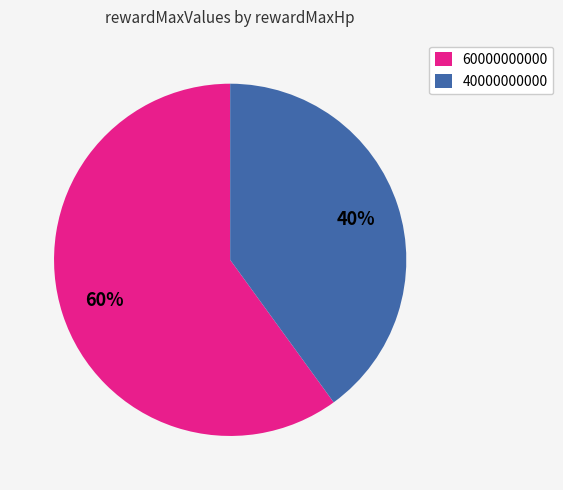

To the nearest percent, what is the difference between the largest and smallest slice percentages?

20%